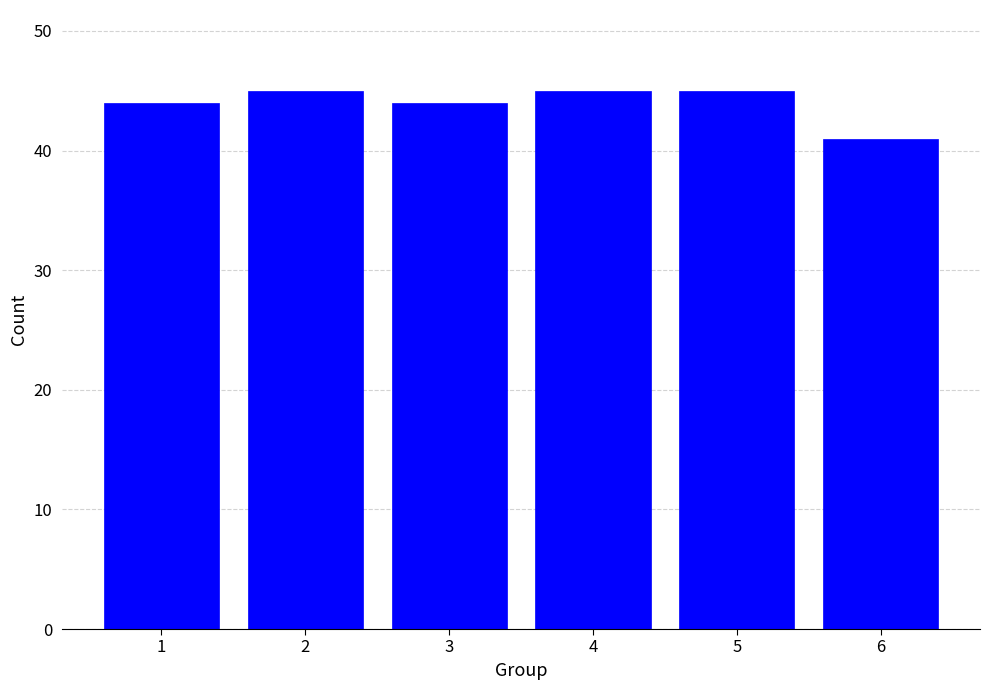

Reading left to right, transcribe all the data shown in this chart.

1=44	2=45	3=44	4=45	5=45	6=41